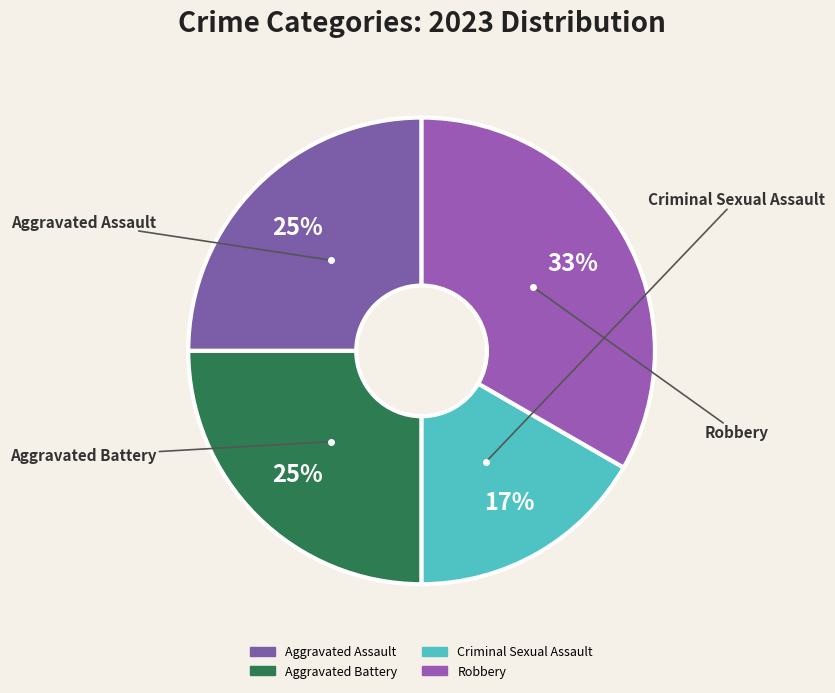

Is it true that Aggravated Battery is 25% of the pie?

True